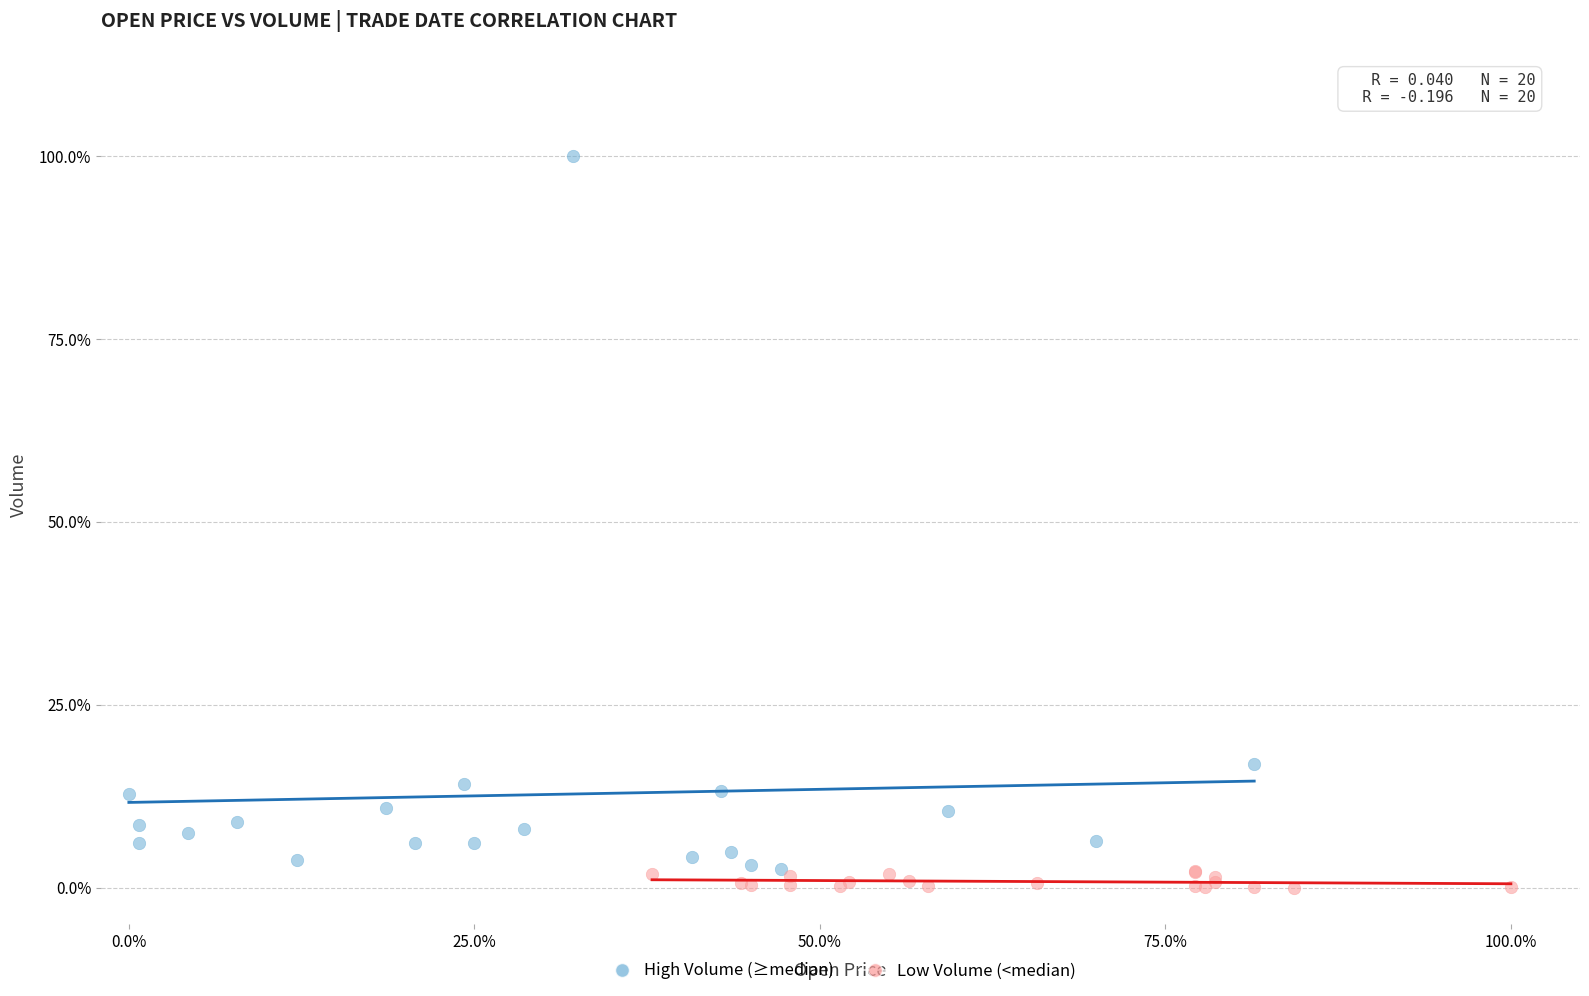

What are all the series names shown in the legend?

High Volume (≥median), Low Volume (<median)